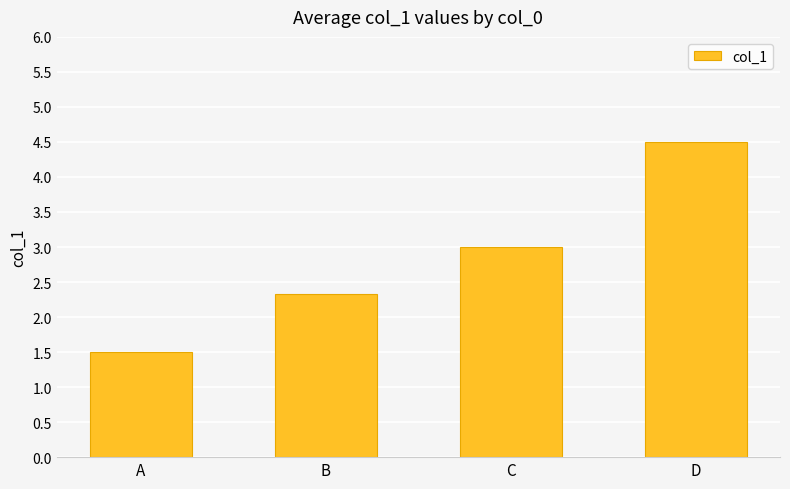

What is the average value?

2.8